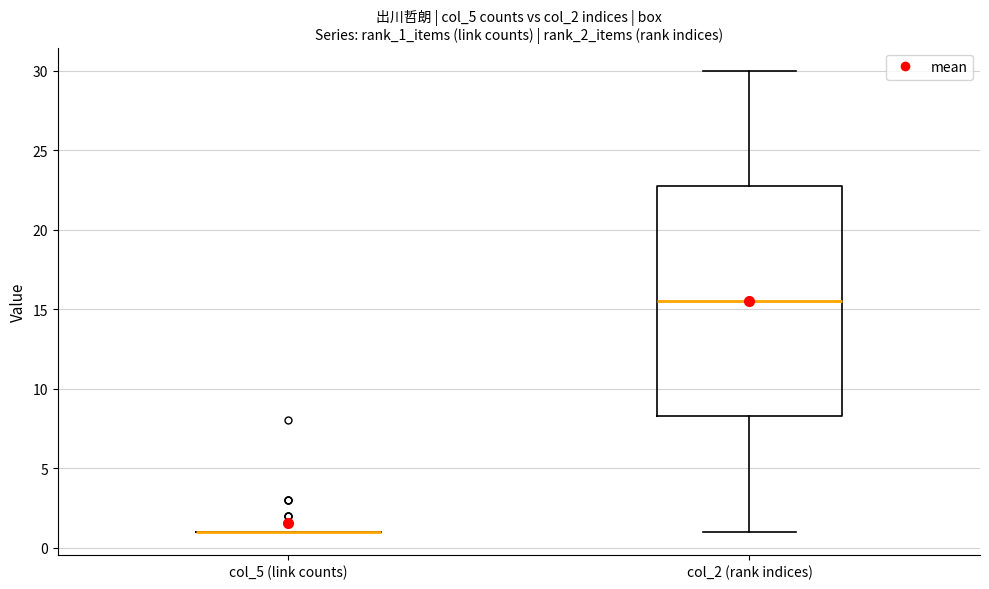

Reading left to right, read every box against the y-axis: the position of its median line, the range the box covers, and the ends of its whiskers. The values are not printed on the chart, so give them approximately, as read against the axis.

col_5 (link counts): box collapsed to a line at 1.0, whiskers 1.0 to 1.0
col_2 (rank indices): median 15.5, box 8.5 to 23.0, whiskers 1.0 to 30.0